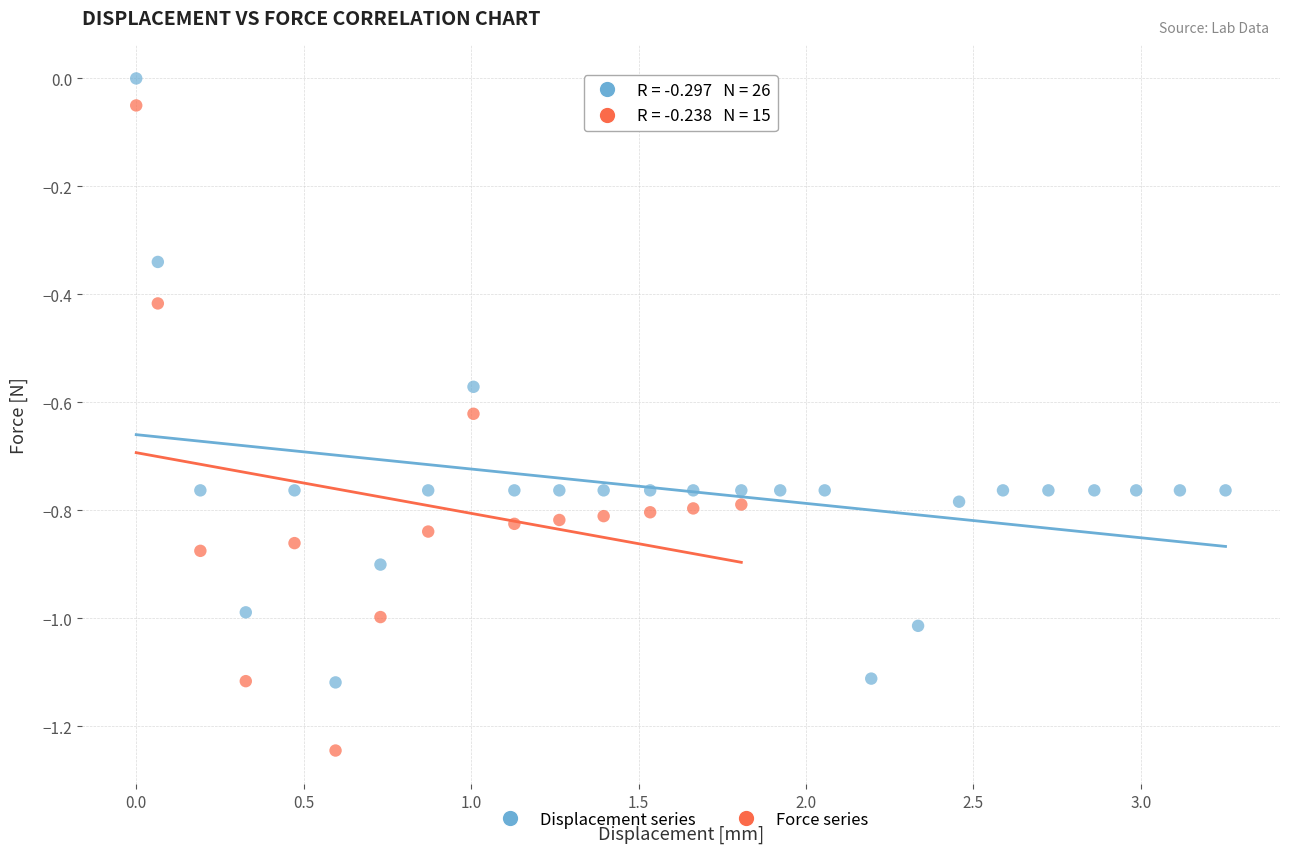

Which series reaches the minimum Y coordinate?

Force series